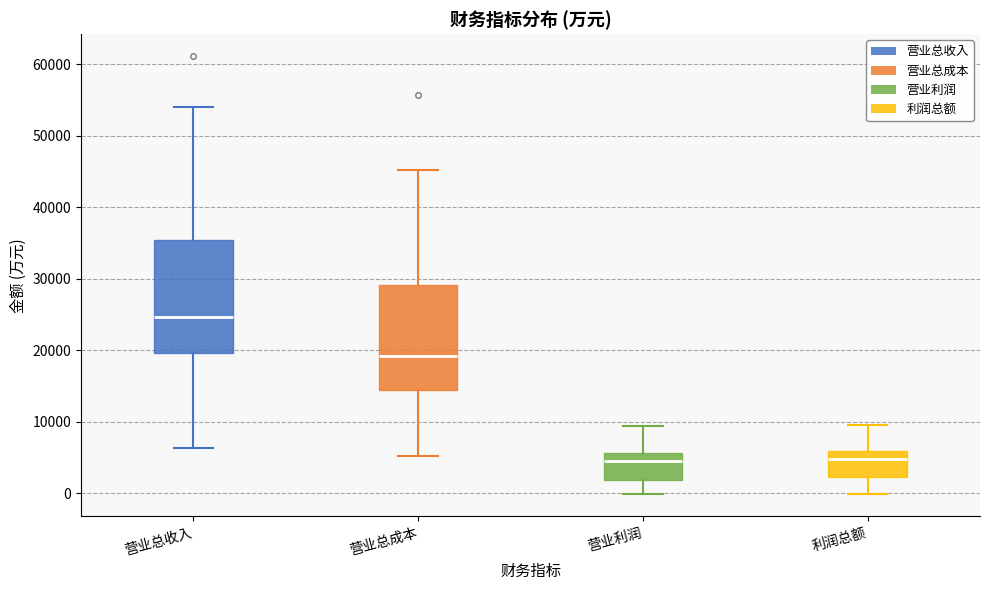

Where does the median line of the box for 营业总收入 sit on the y-axis? The values are not printed on the chart, so give them approximately, as read against the axis.

25000